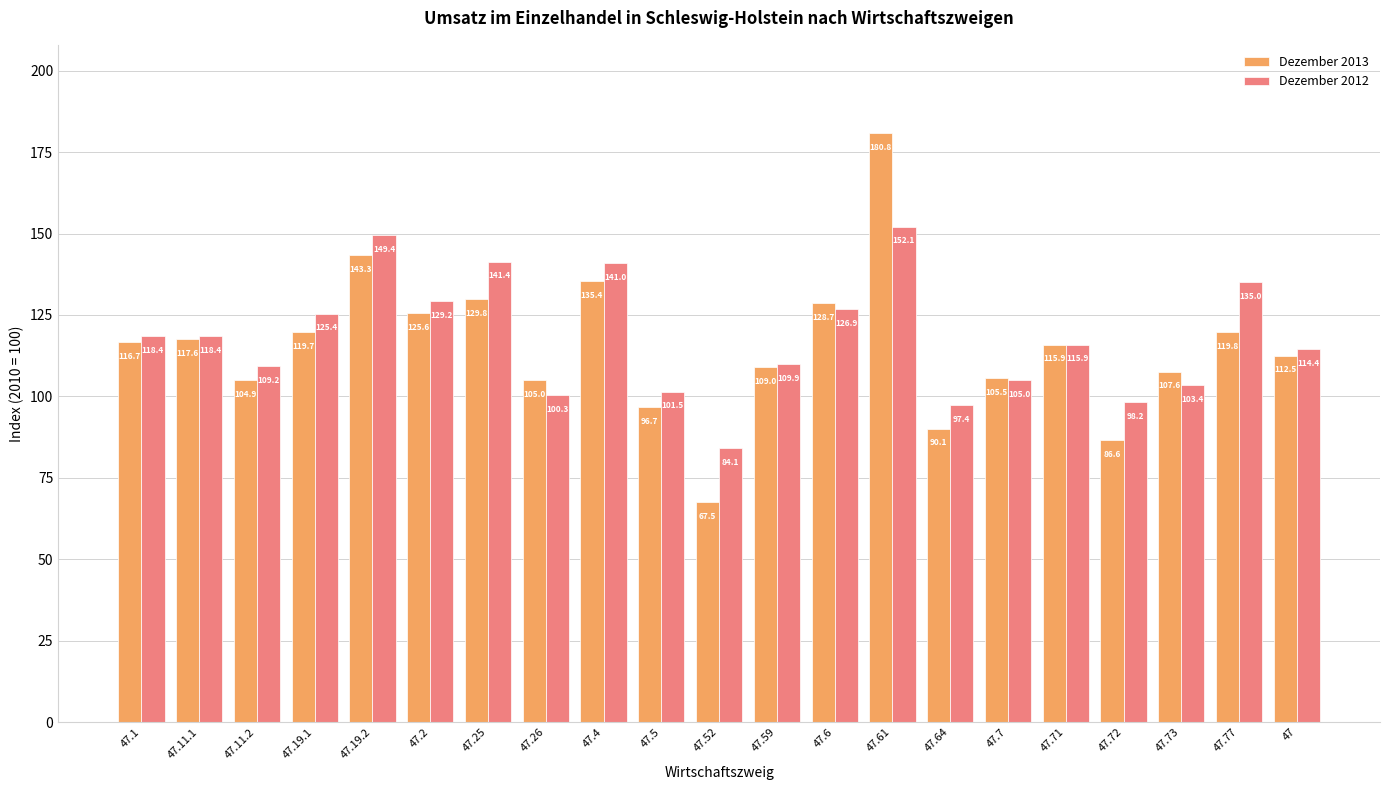

List the series in order of their overall mean, highest first.

Dezember 2012, Dezember 2013